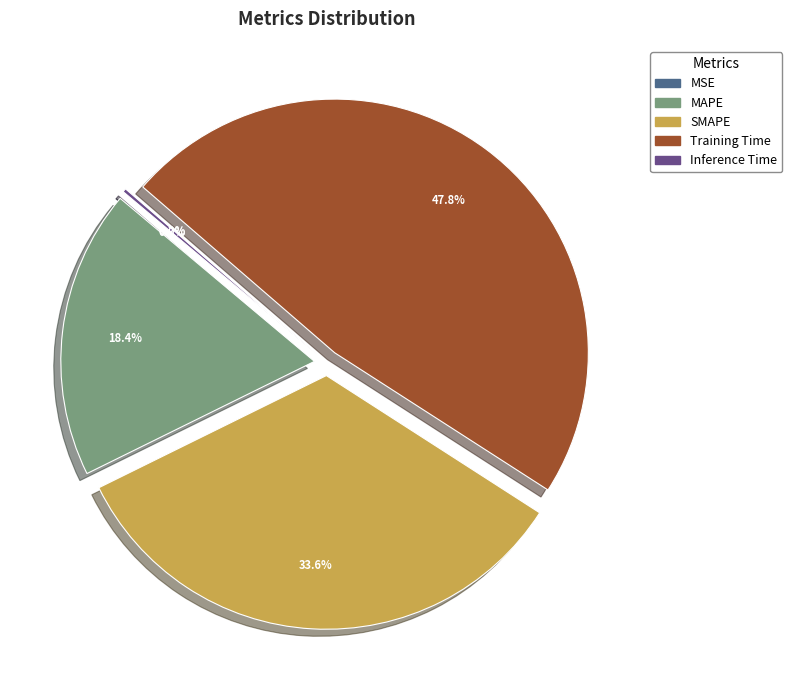

What is the ratio of the value at MAPE to the value at Training Time?

0.4